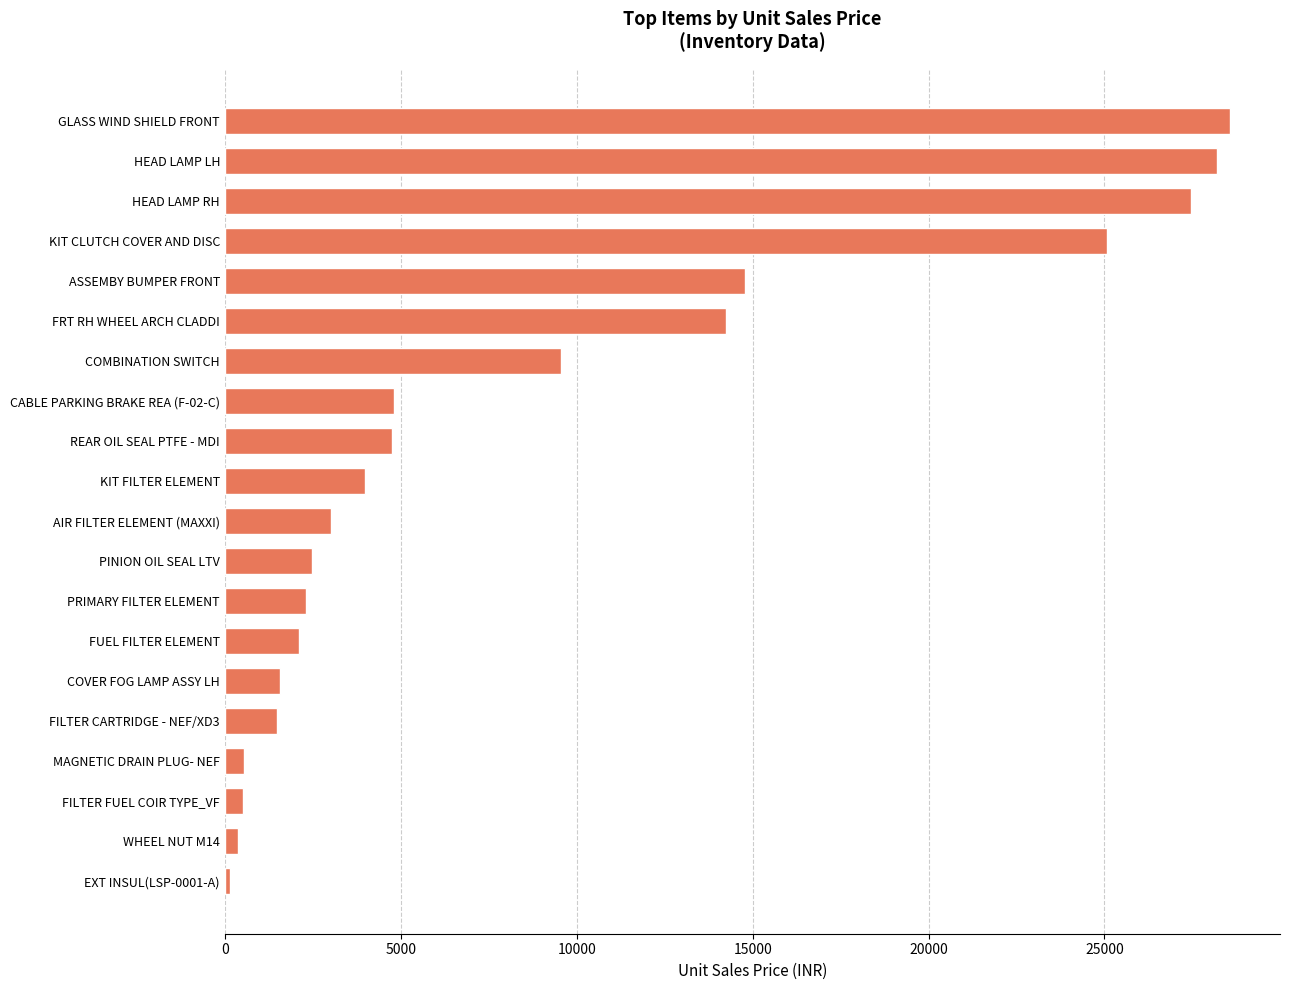

How many bars are there in total?

20